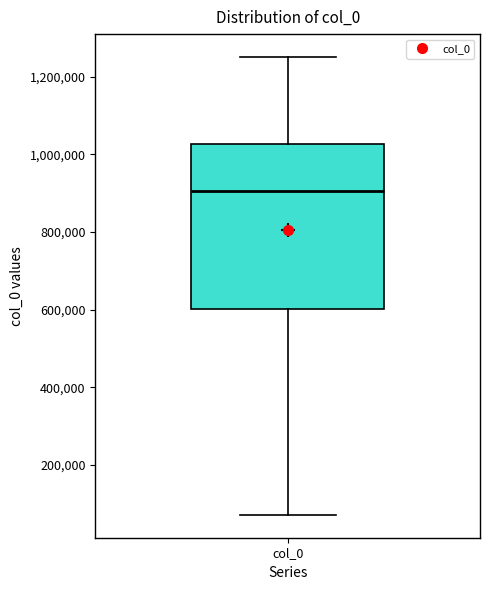

Read this box plot against the y-axis: the position of the median line, the range covered by the box, and the ends of both whiskers. The values are not printed on the chart, so give them approximately, as read against the axis.

median 900000, box 600000 to 1020000, whiskers 80000 to 1260000